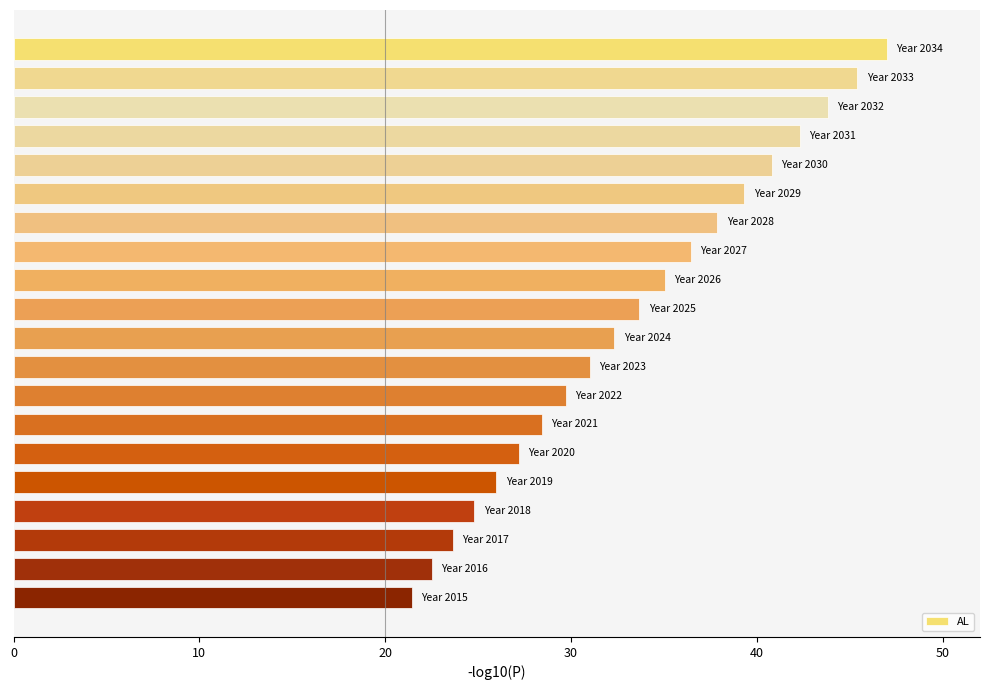

What is the maximum value shown in the chart?

47.0